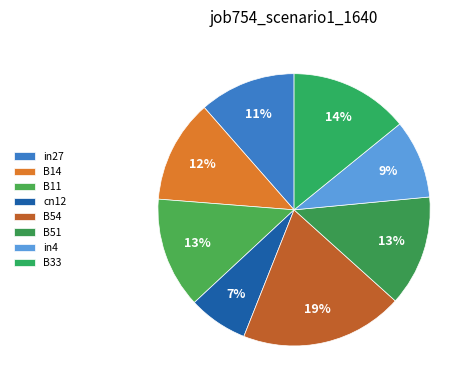

What is the smallest slice in the pie chart?

cn12